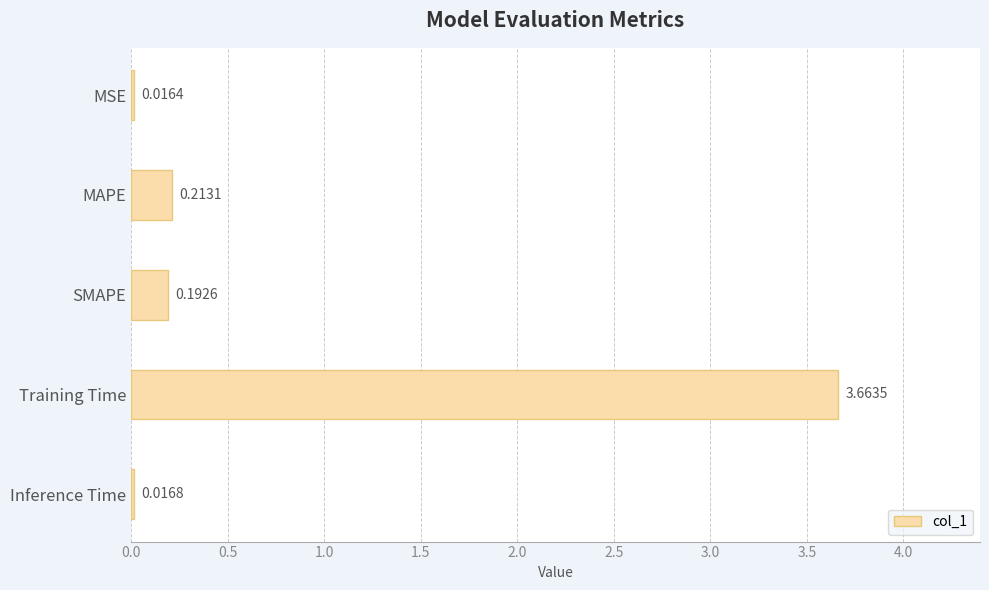

What is the average value?

0.8